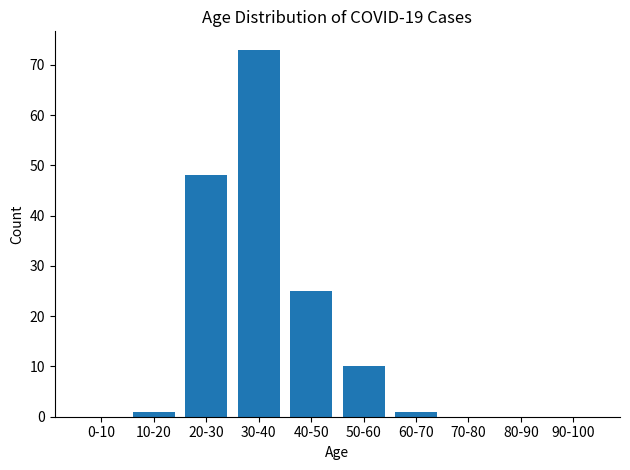

Reading right to left, what are all the values shown in this chart?

90-100=0	80-90=0	70-80=0	60-70=1	50-60=10	40-50=25	30-40=73	20-30=48	10-20=1	0-10=0